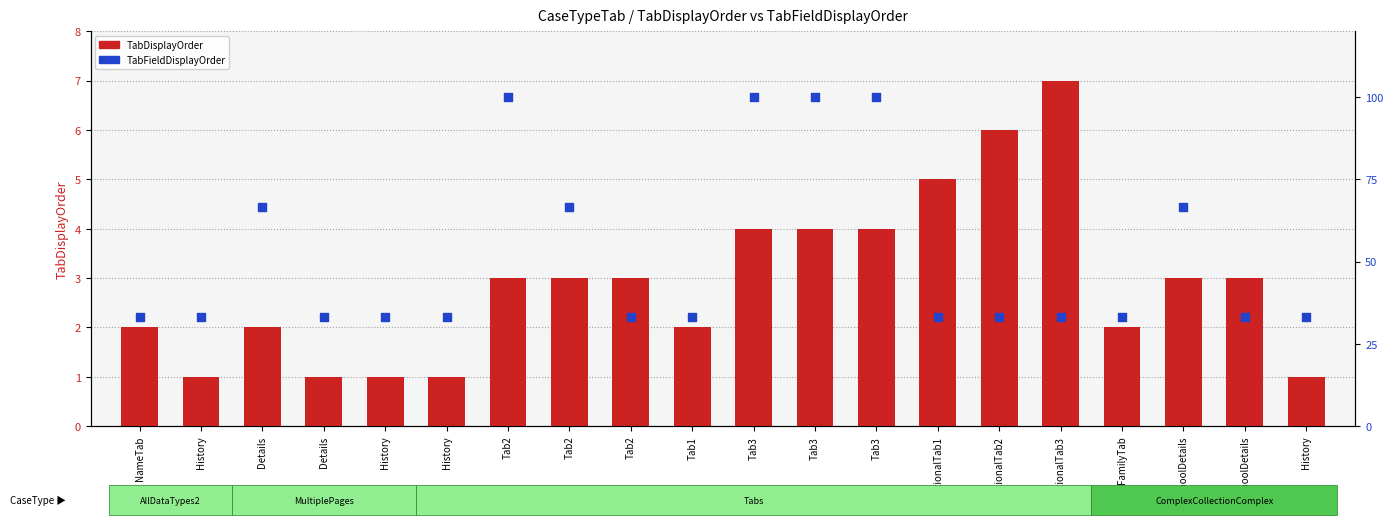

Which series has the widest spread of Y values?

TabFieldDisplayOrder